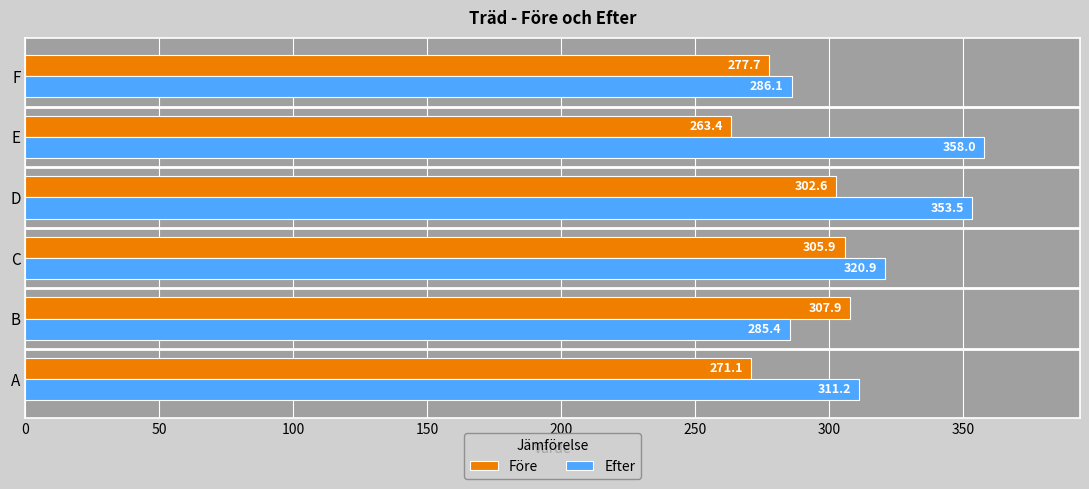

At which label is Före closest to 285?

F